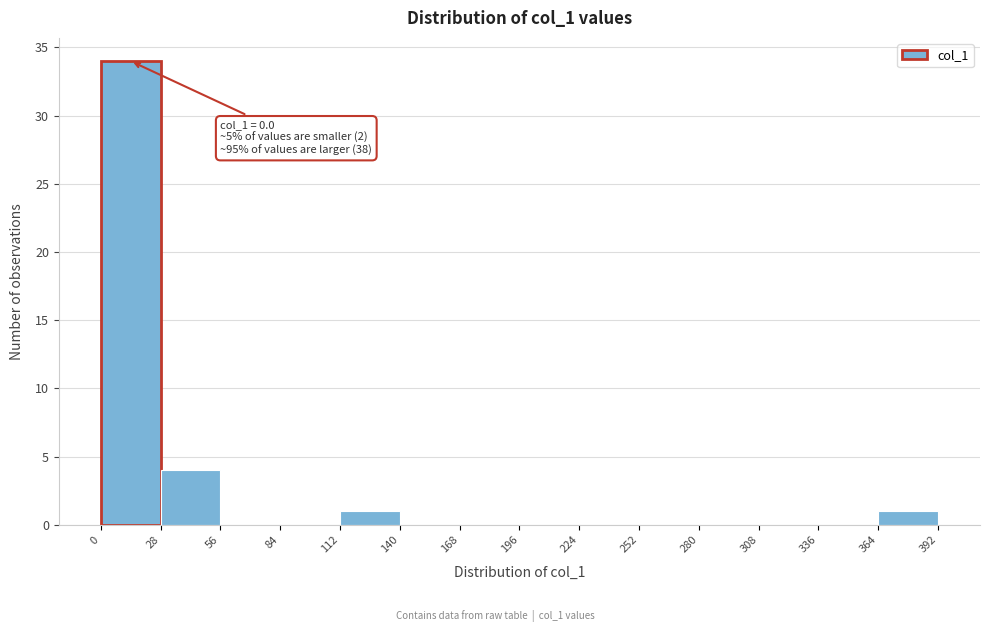

Over which range of the x-axis is the bar tallest?

0 to 28